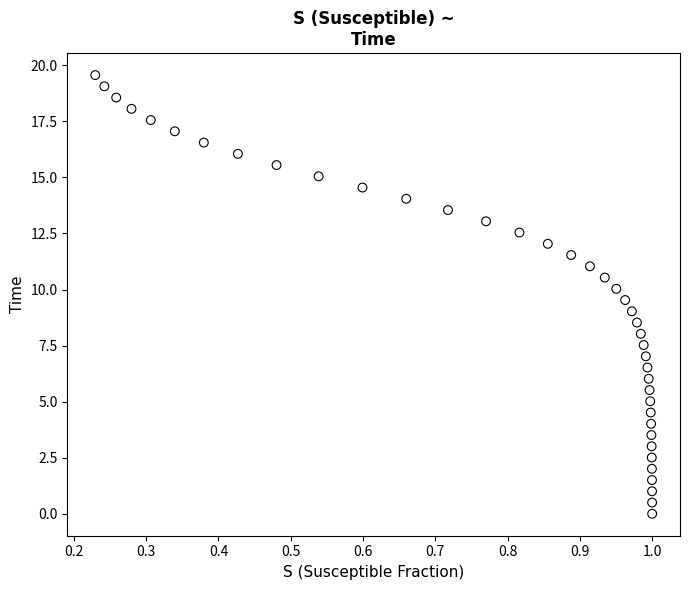

What is the range of X values (max minus min)?

0.8